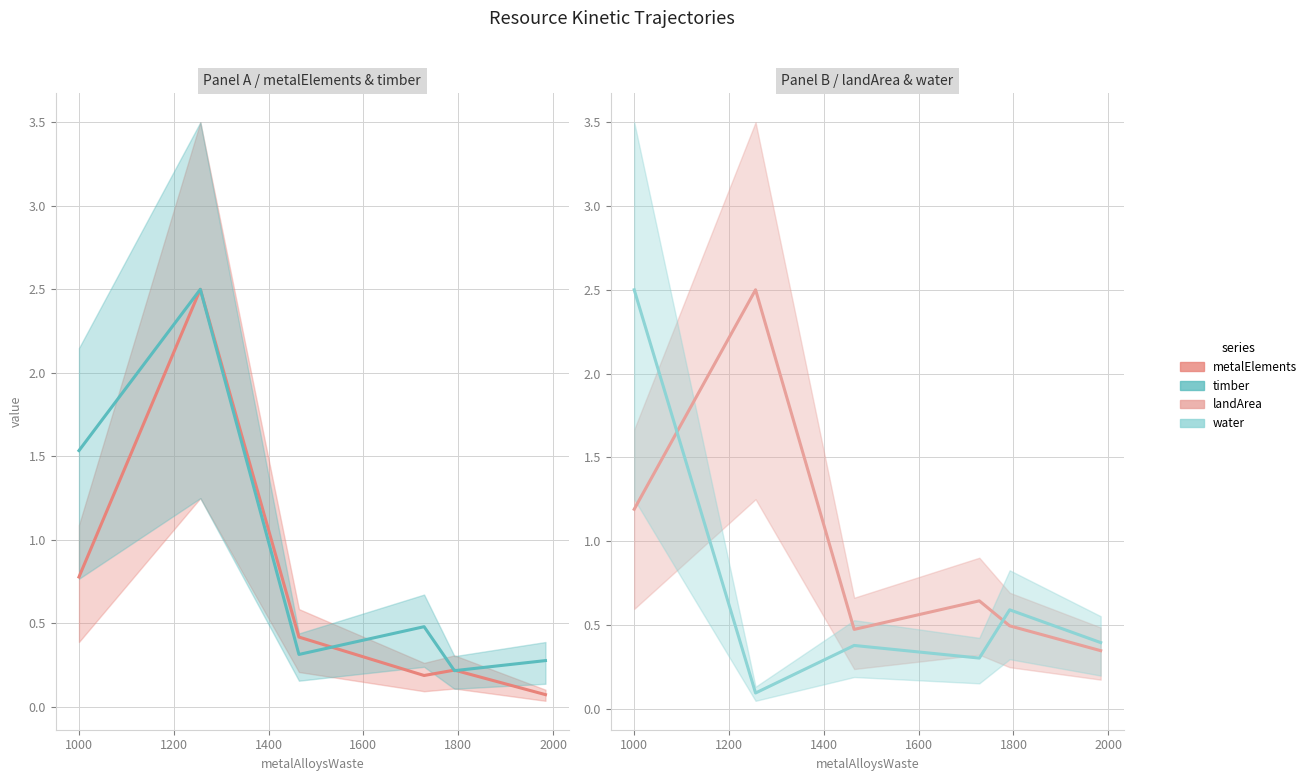

Count the number of data series in this chart.

4